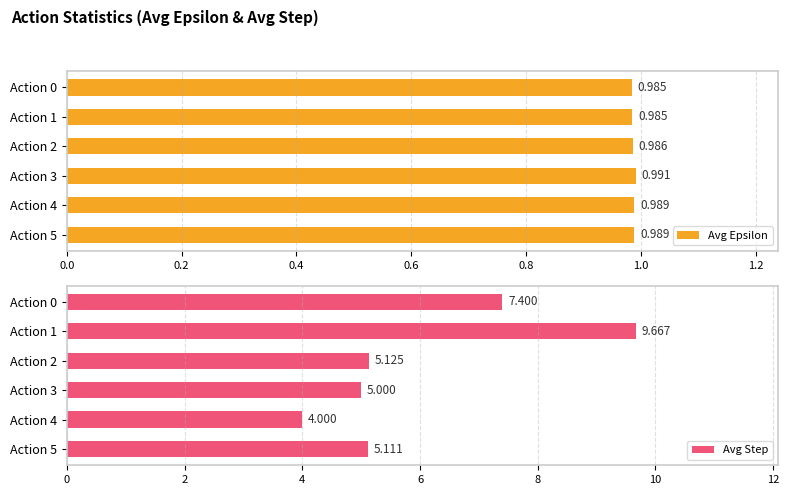

Rank the series by their maximum value, from lowest to highest.

Avg Epsilon, Avg Step